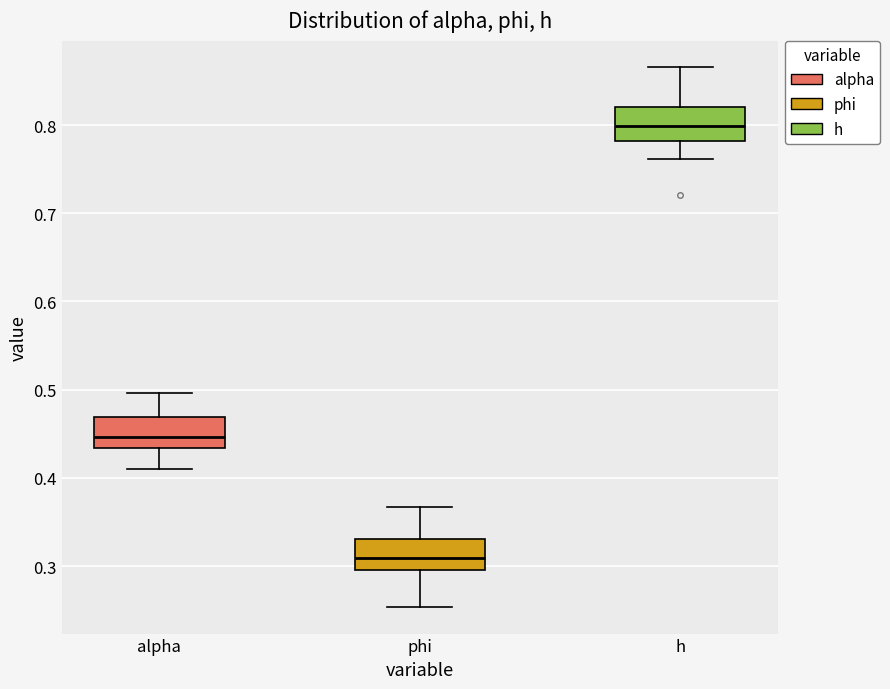

Which box has the highest median line?

h